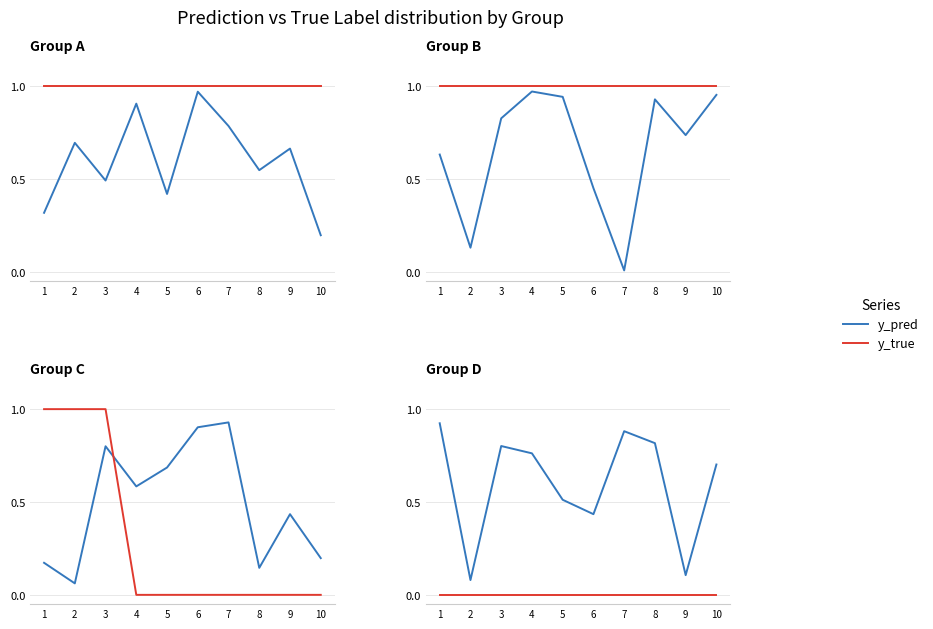

How many data points does each series have?

10